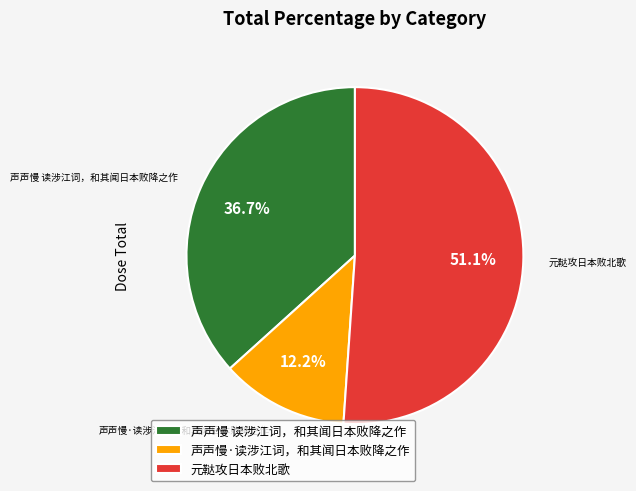

The 元鞑攻日本败北歌 slice represents 43% of the pie. True or false?

False